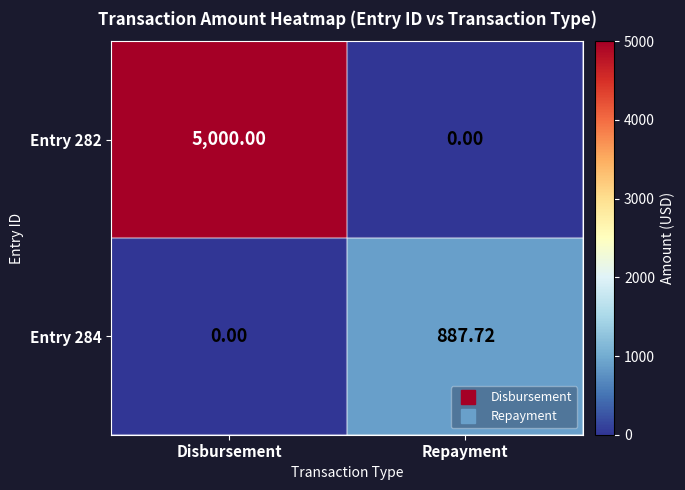

Where is Entry 284 nearest to the value 443?

Disbursement